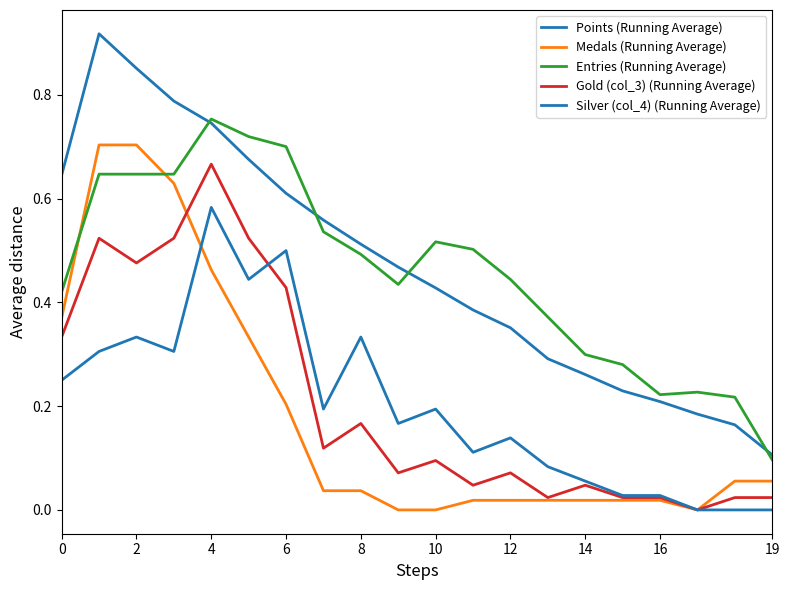

How many lines are shown in the chart?

5